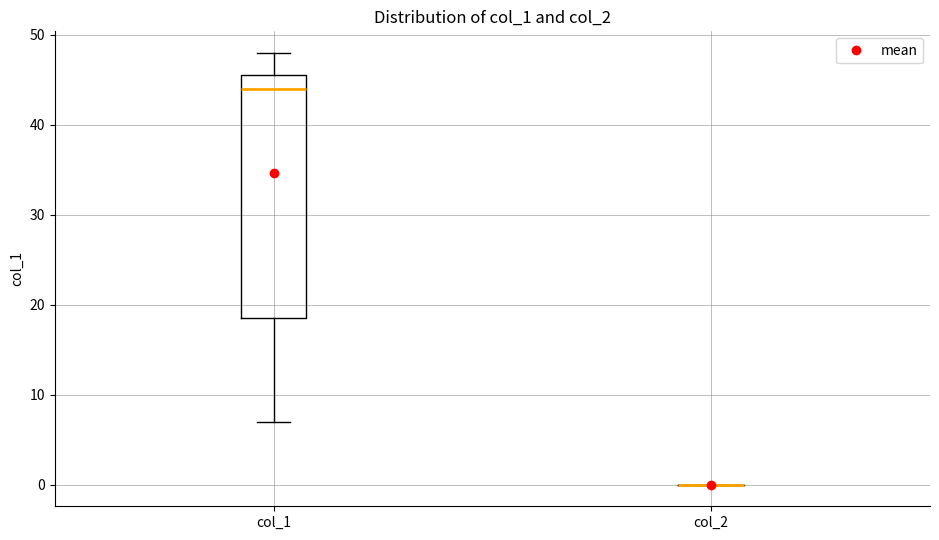

Reading left to right, transcribe this box plot: for each box, give where its median line is, the range the box spans, and where its two whiskers end, as read against the y-axis. The values are not printed on the chart, so give them approximately, as read against the axis.

col_1: median 44, box 19 to 46, whiskers 7 to 48
col_2: box collapsed to a line at 0, whiskers 0 to 0